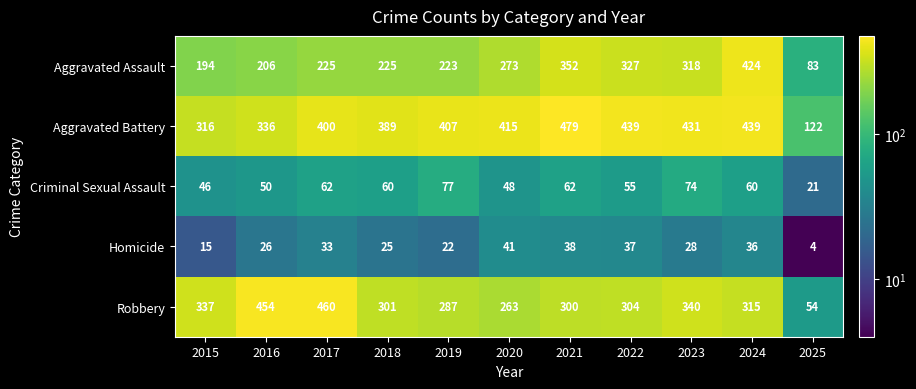

The Homicide series shows 36 at 2024. True or false?

True